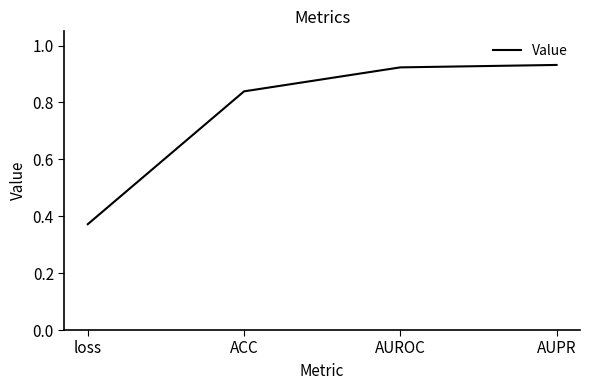

What is the difference between the second highest and second lowest values?

0.1